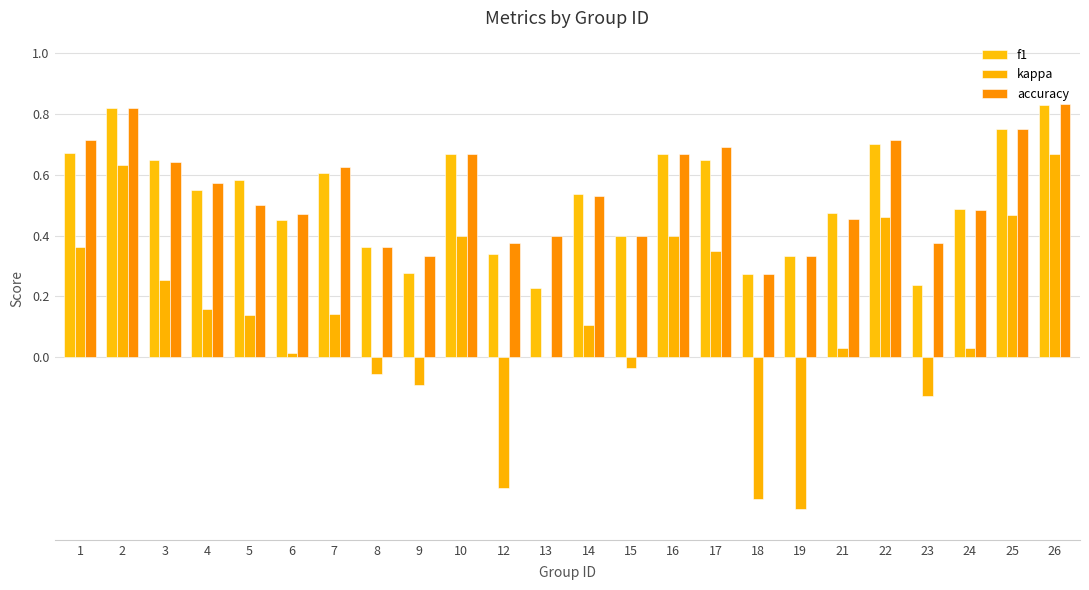

Are the bars horizontal?

No